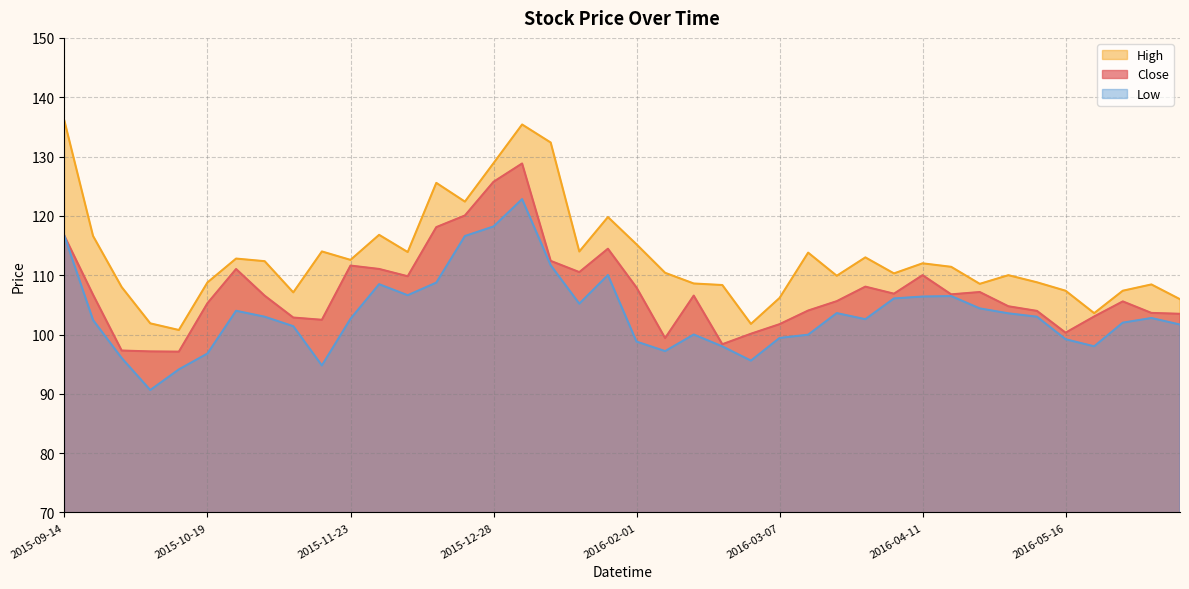

What is the difference between the highest and lowest values at 2015-09-28?

12.0